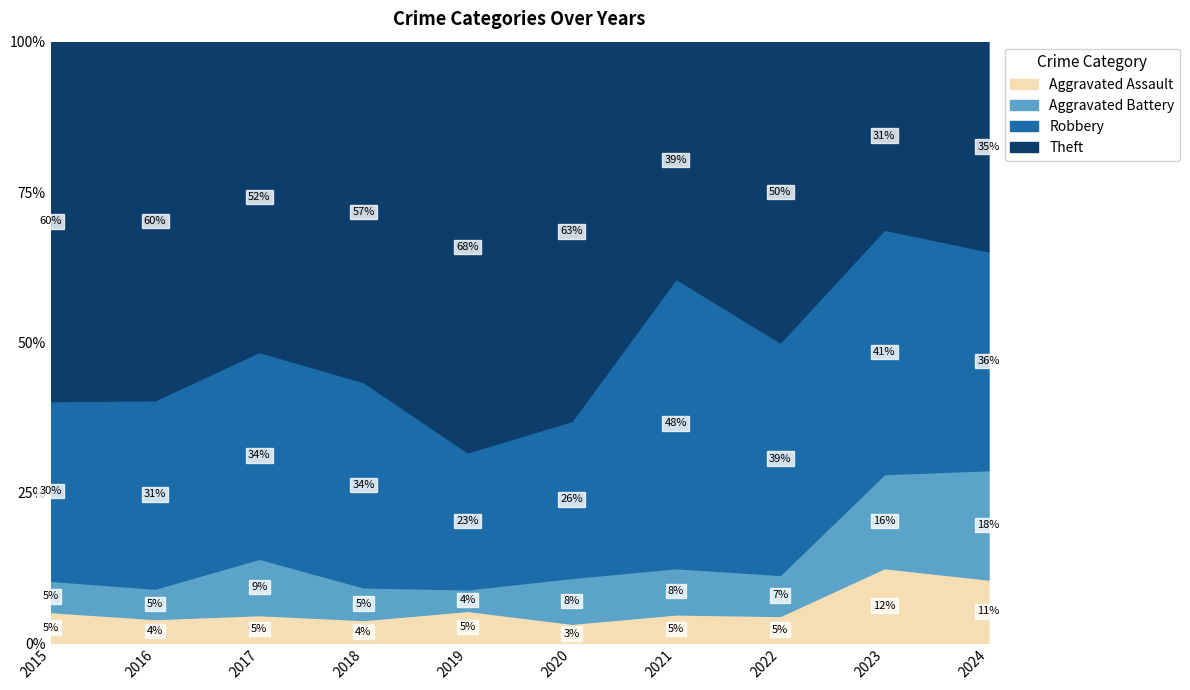

What is the total value across all series at 2018?

100.0